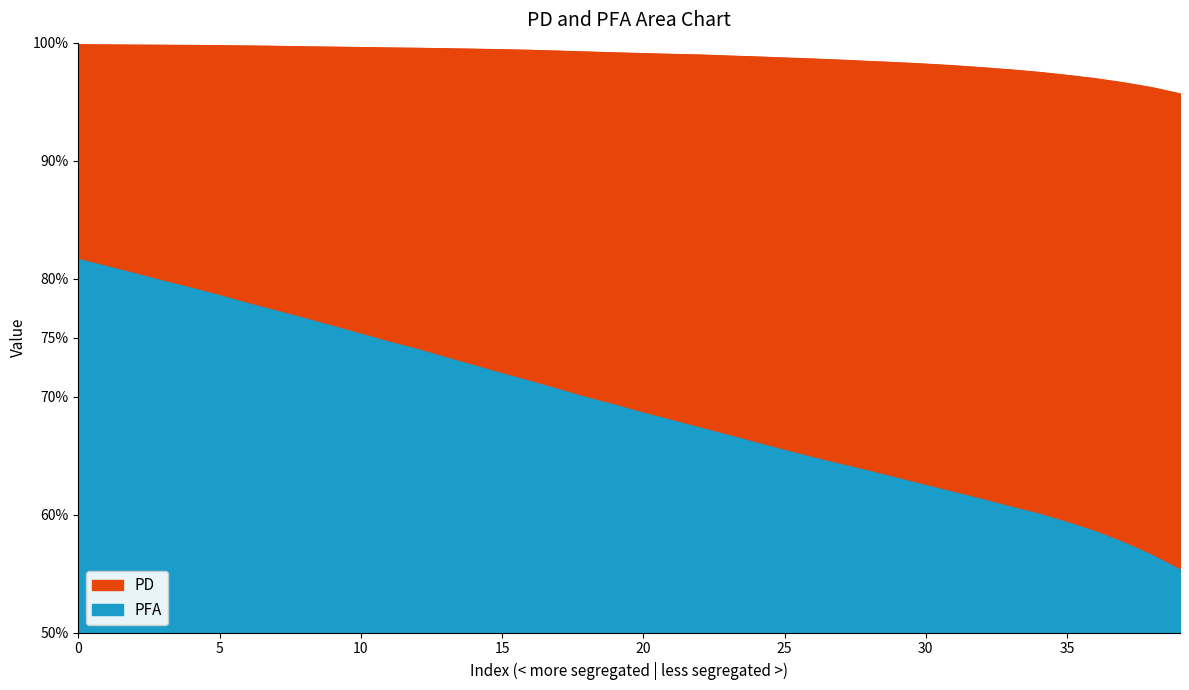

Which series has the widest spread of values?

PFA